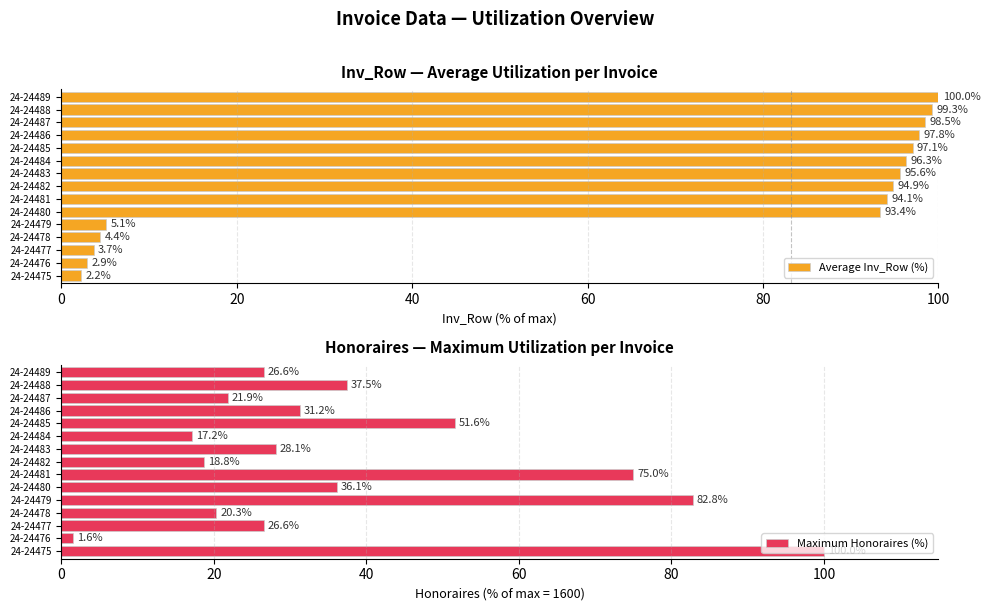

Does the chart contain any negative values?

No